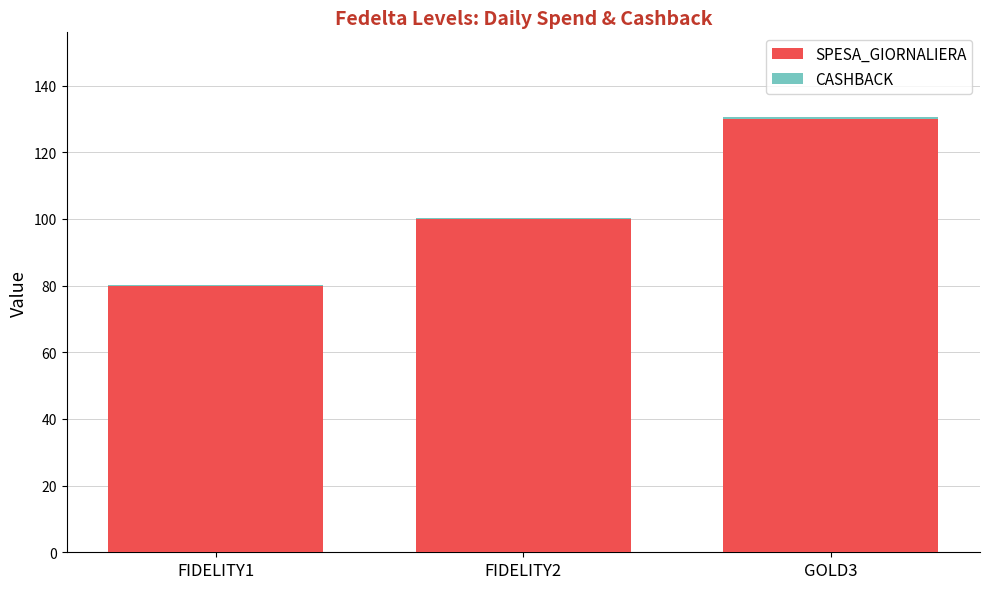

Count the SPESA_GIORNALIERA values in the range 80 to 130.

3